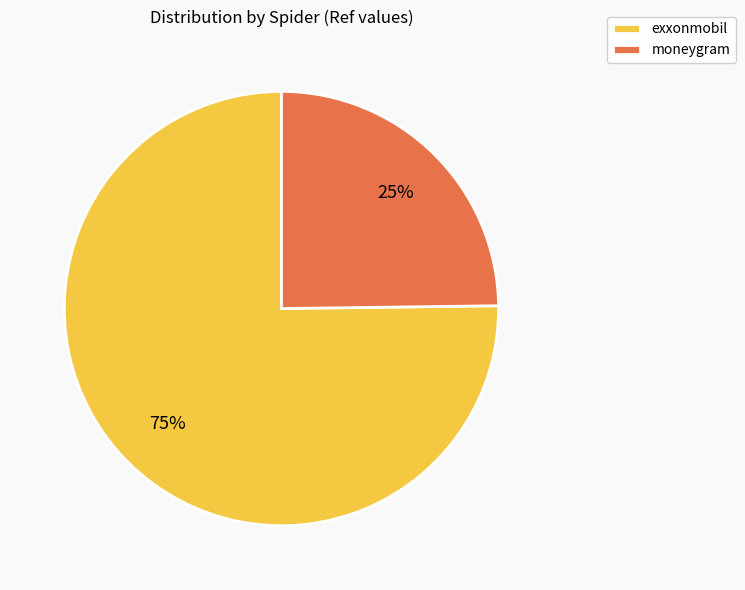

Is it true that exxonmobil is 75% of the pie?

True